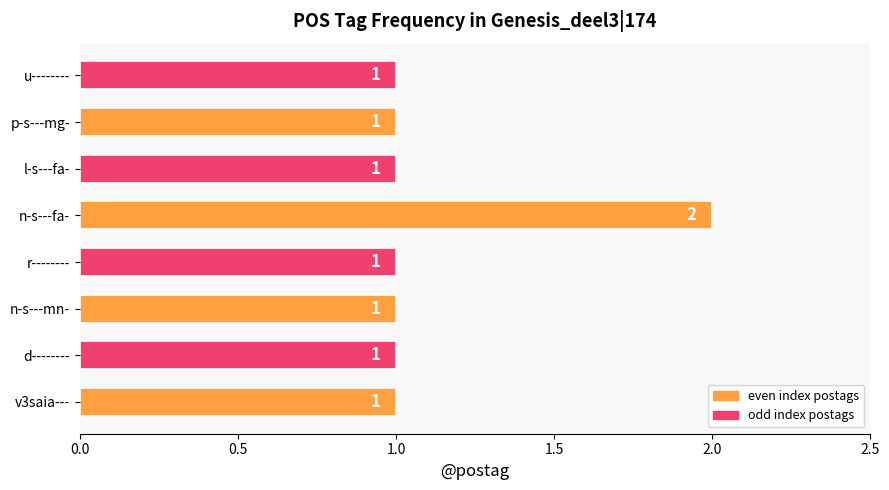

Reading bottom to top, list all the values displayed in this chart.

v3saia---=1	d--------=1	n-s---mn-=1	r--------=1	n-s---fa-=2	l-s---fa-=1	p-s---mg-=1	u--------=1